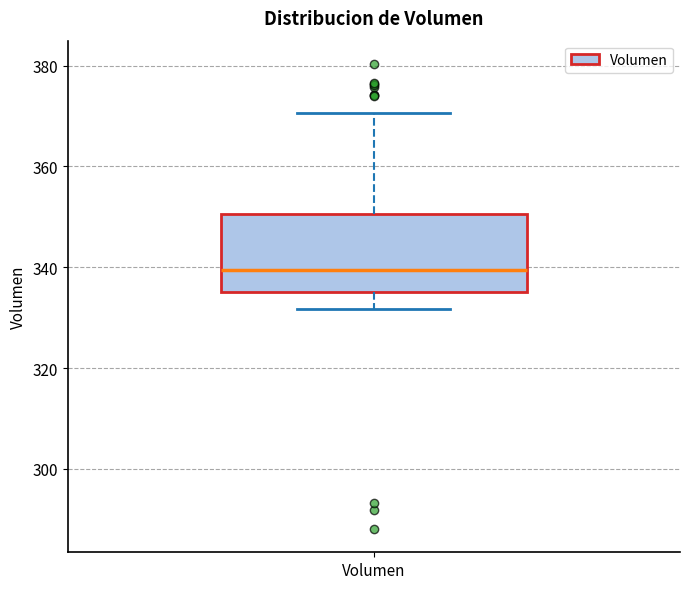

Read this box plot against the y-axis: the position of the median line, the range covered by the box, and the ends of both whiskers. The values are not printed on the chart, so give them approximately, as read against the axis.

median 340, box 336 to 350, whiskers 332 to 370